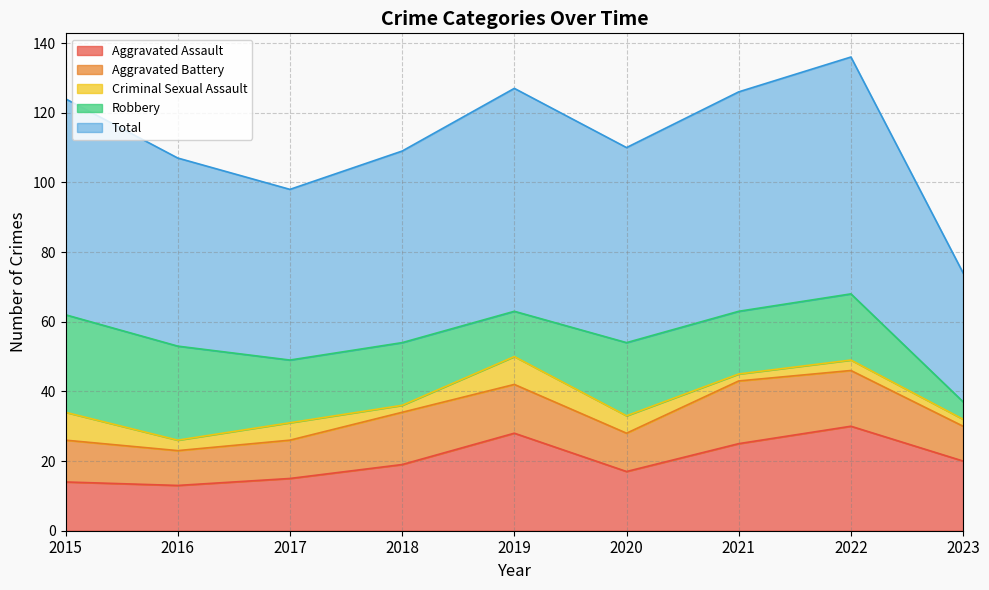

Rank the categories by Criminal Sexual Assault value from lowest to highest.

2018, 2021, 2023, 2016, 2022, 2017, 2020, 2015, 2019